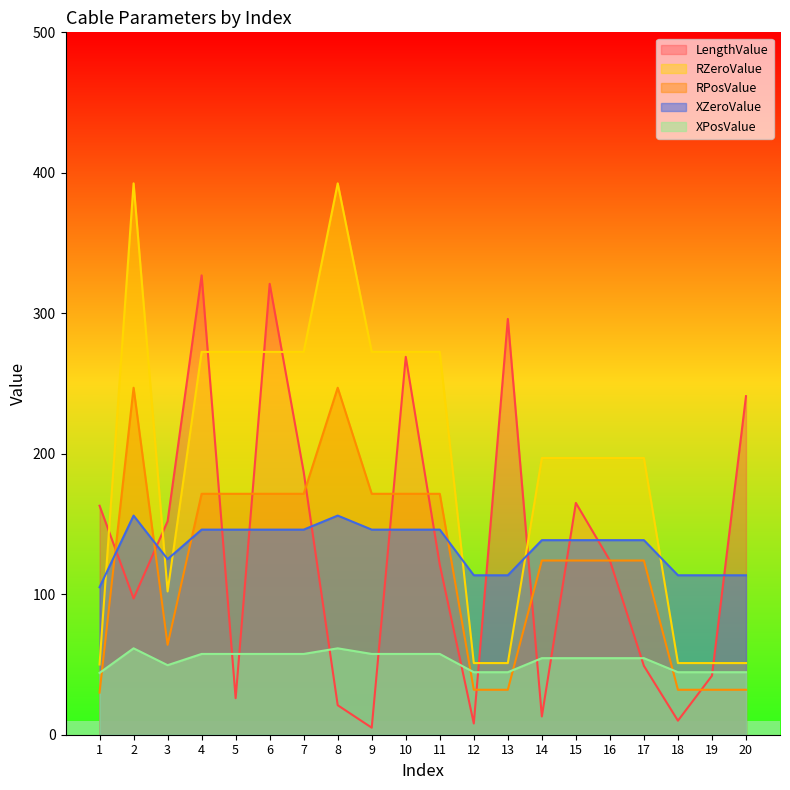

True or false: RPosValue has more than 1 points higher than both neighbors.

True